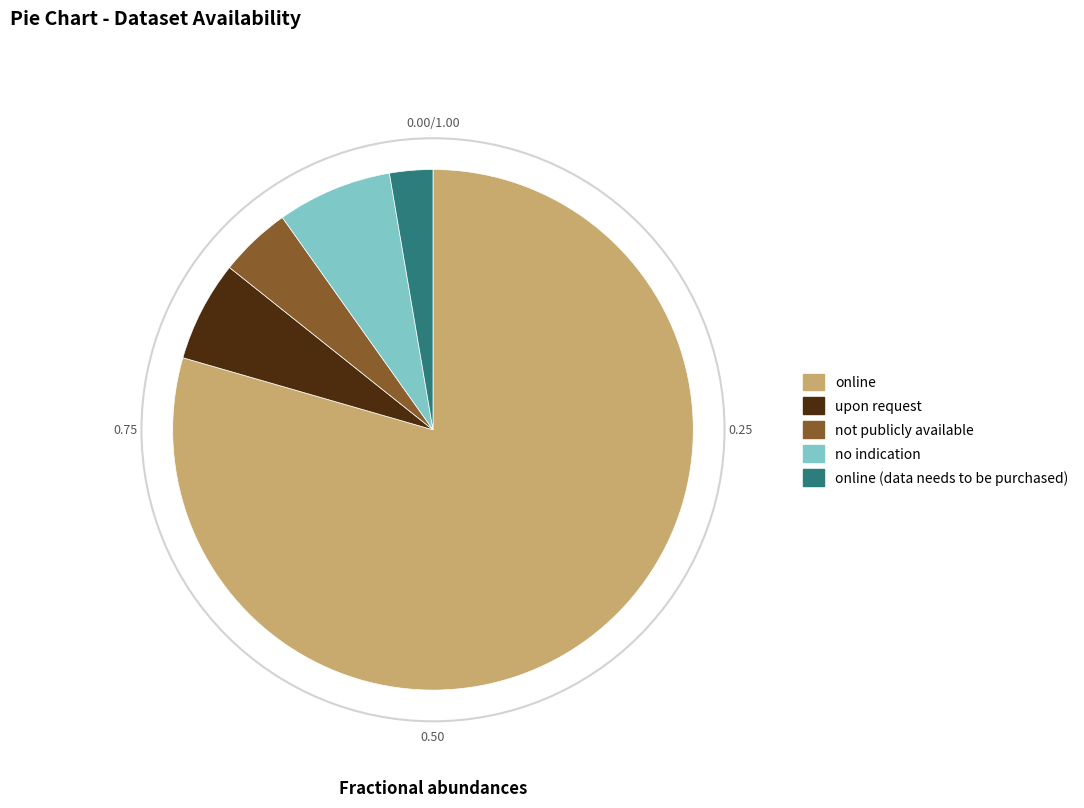

What is the majority slice?

online